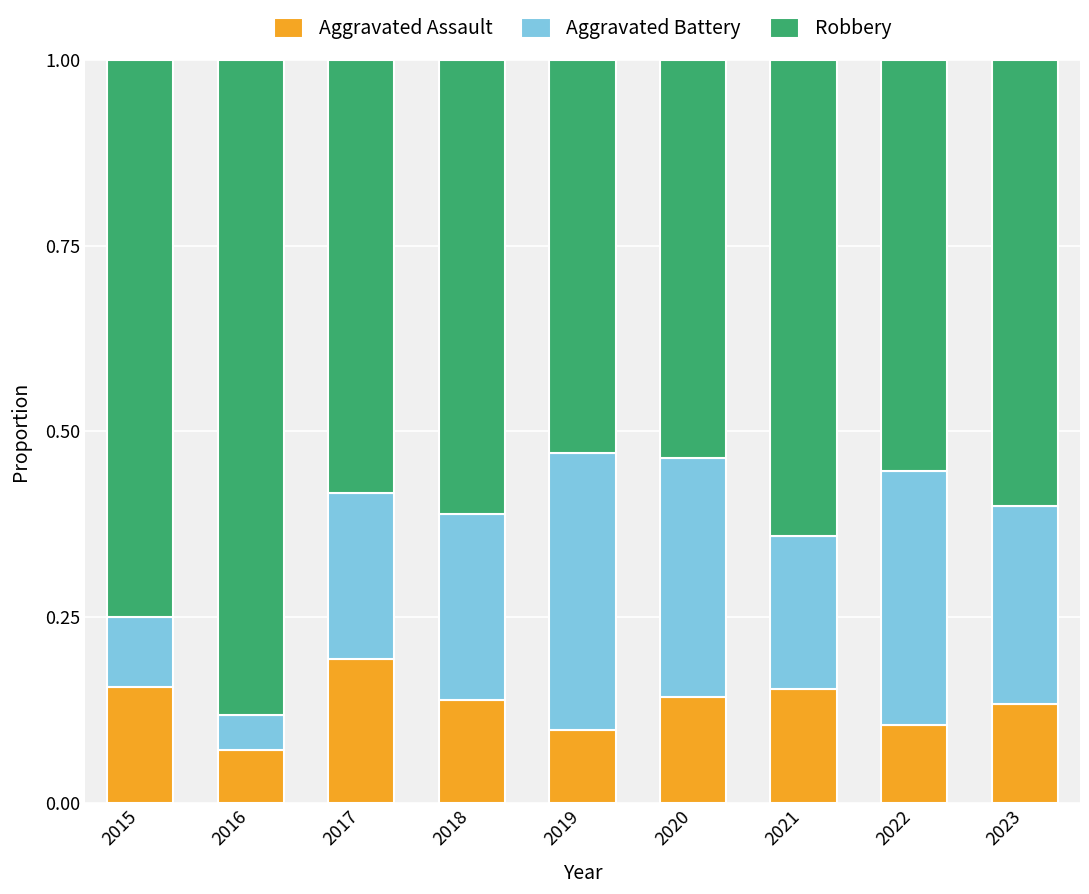

At which label does Aggravated Assault reach its peak?

2017